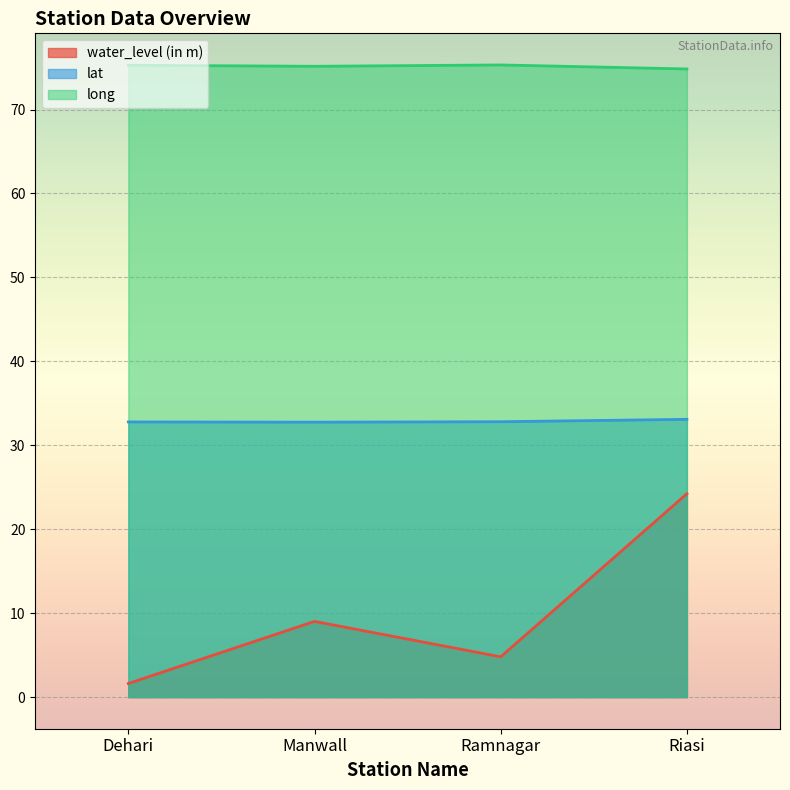

What is the sum of all long values?

300.6